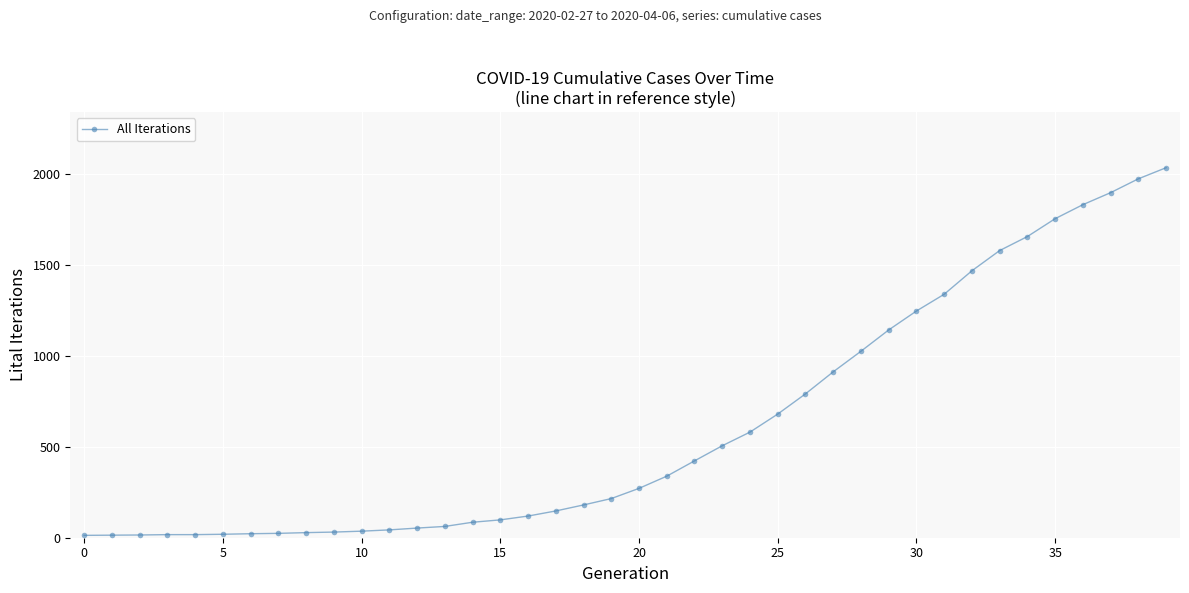

What is the average value?

616